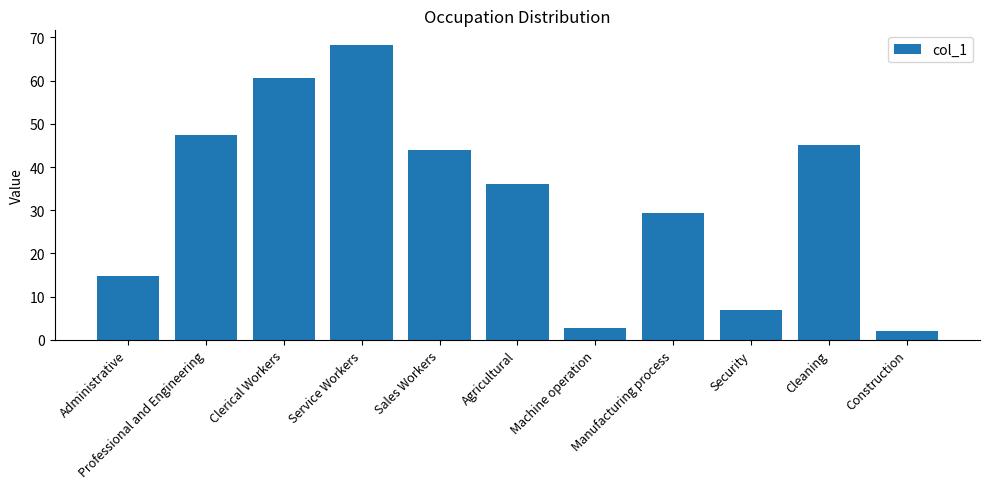

The chart shows a value of 68.8 at Cleaning. True or false?

False